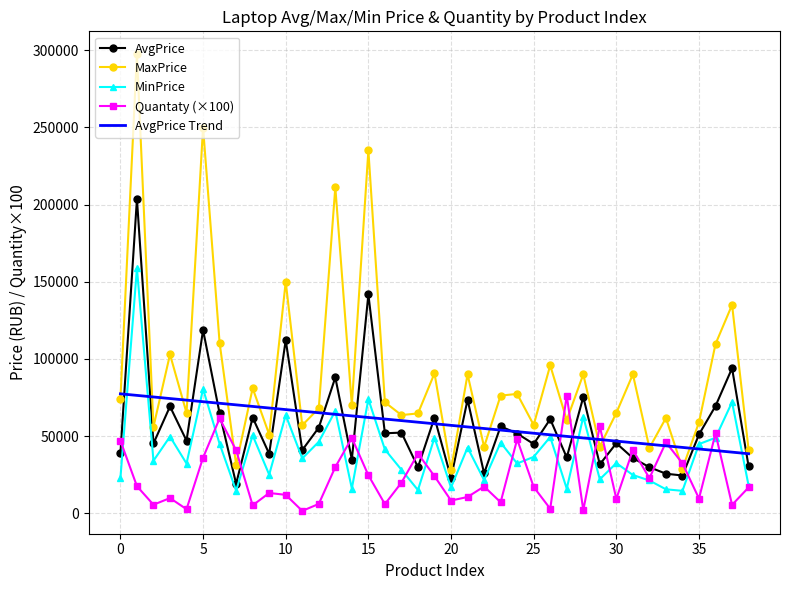

Which series has the largest total across all categories?

MaxPrice